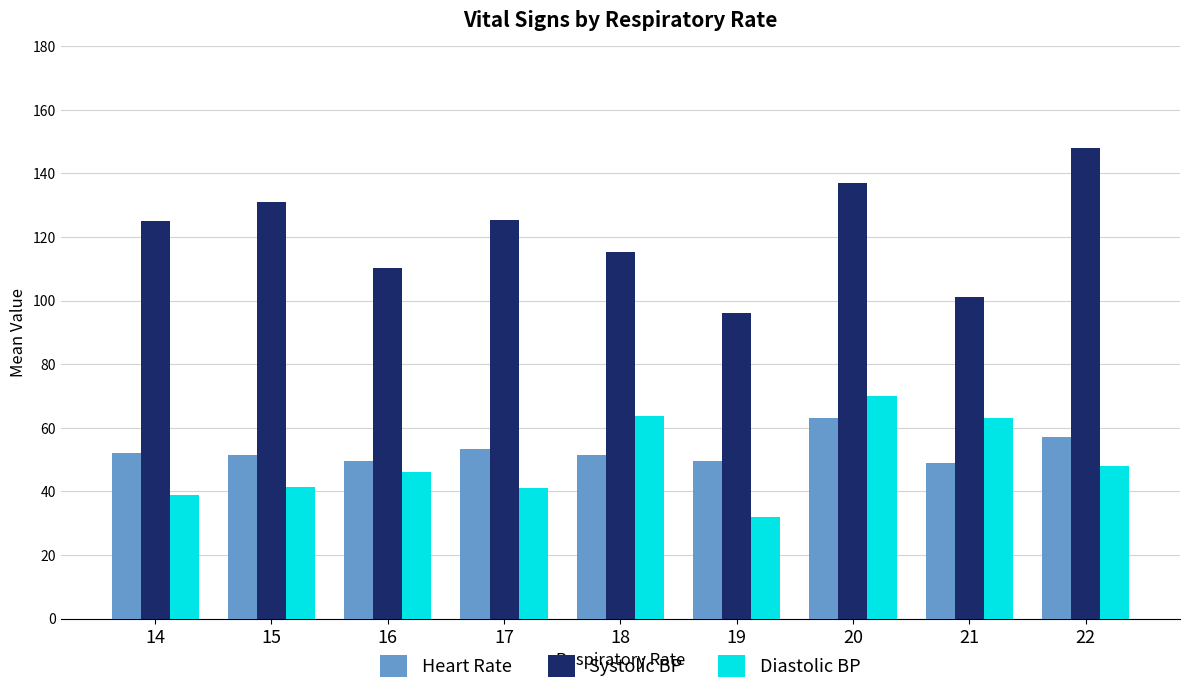

What are all the series names shown in the legend?

Heart Rate, Systolic BP, Diastolic BP